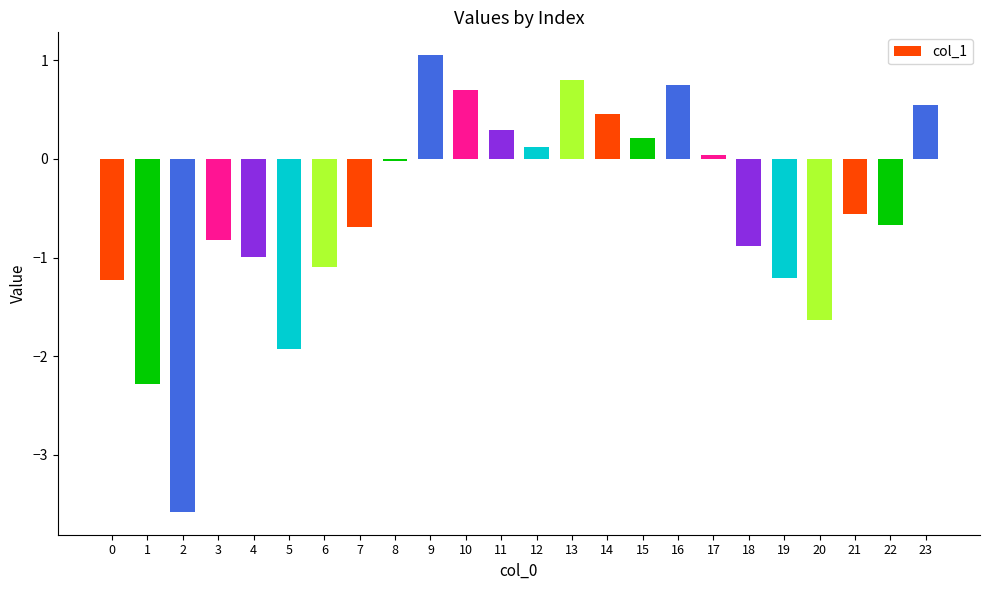

Which label corresponds to the largest value in the chart?

9